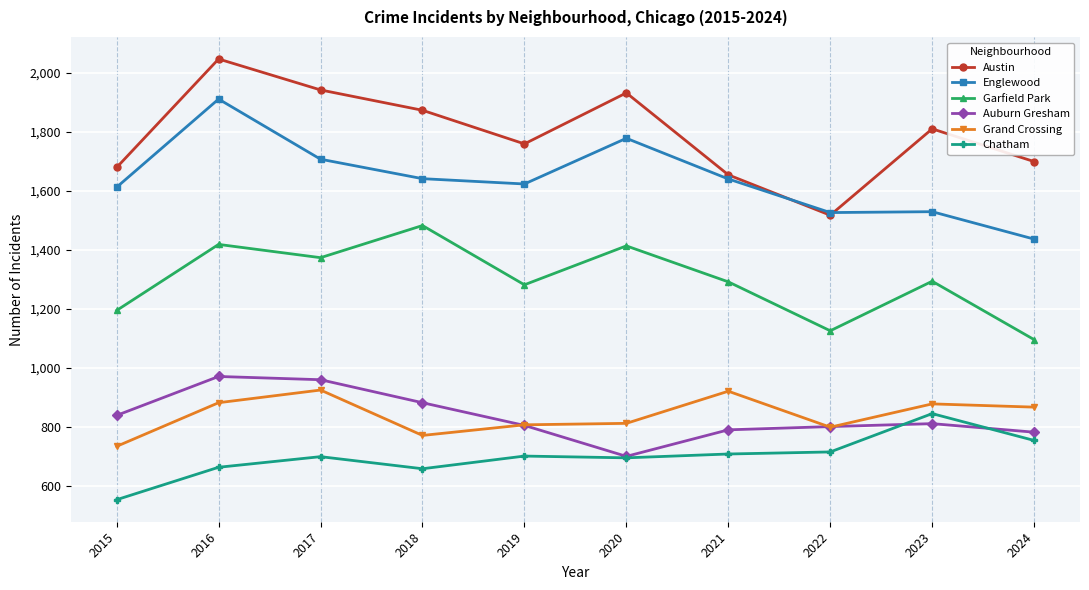

Where is the first local maximum for Englewood?

2016